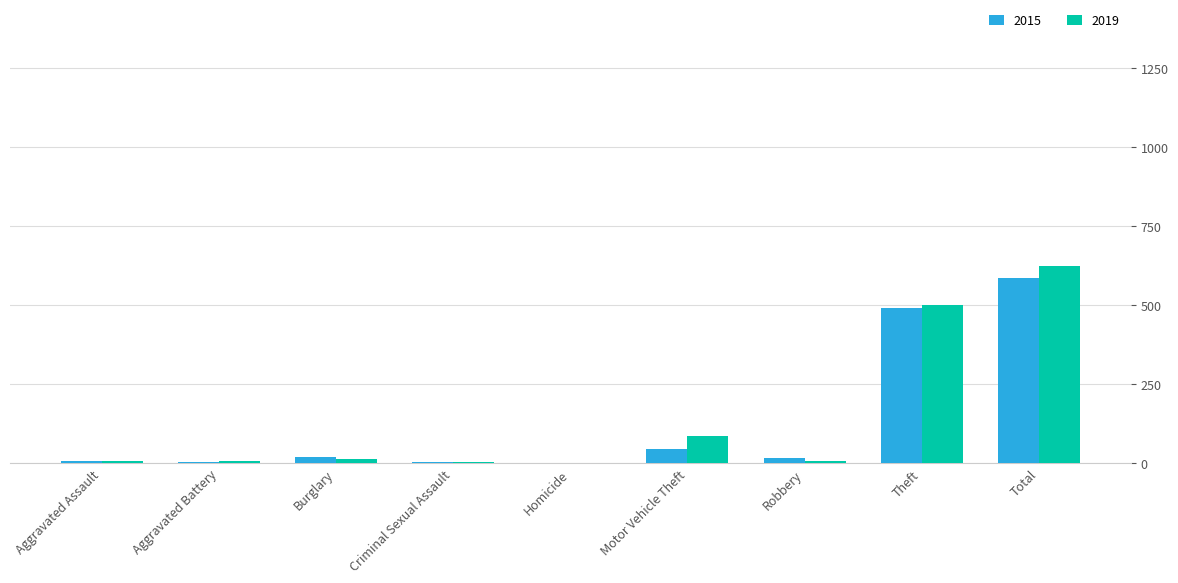

Which series has the widest spread of values?

2019